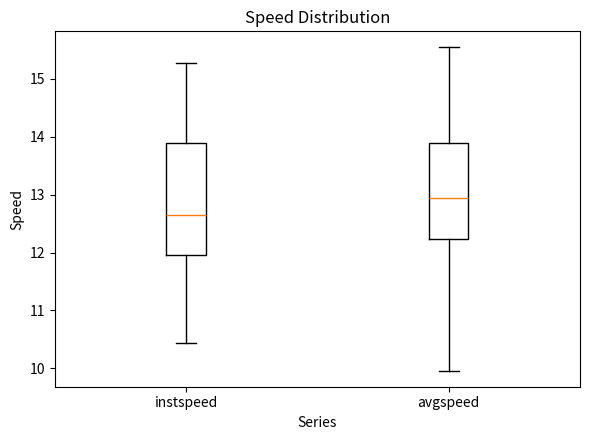

Where does the upper whisker of the box for instspeed end on the y-axis? The values are not printed on the chart, so give them approximately, as read against the axis.

15.3